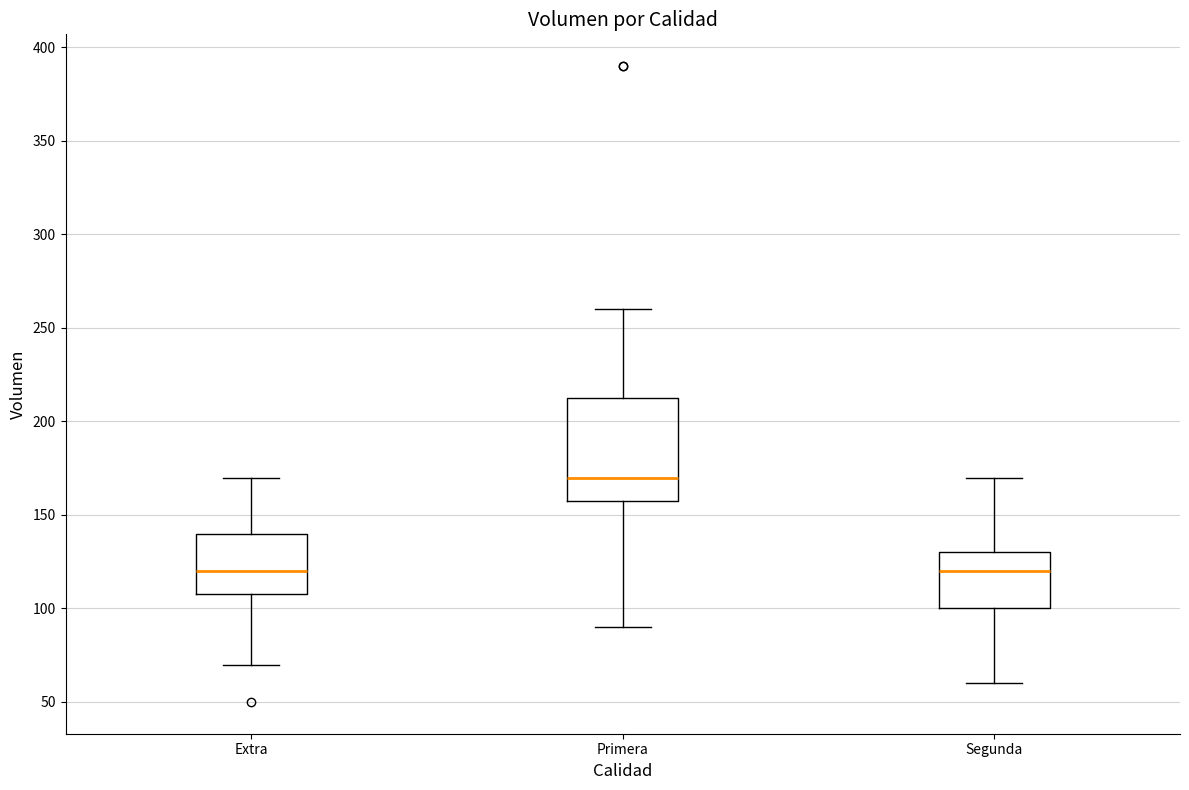

Reading left to right, read every box against the y-axis: the position of its median line, the range the box covers, and the ends of its whiskers. The values are not printed on the chart, so give them approximately, as read against the axis.

Extra: median 120, box 110 to 140, whiskers 70 to 170
Primera: median 170, box 160 to 215, whiskers 90 to 260
Segunda: median 120, box 100 to 130, whiskers 60 to 170